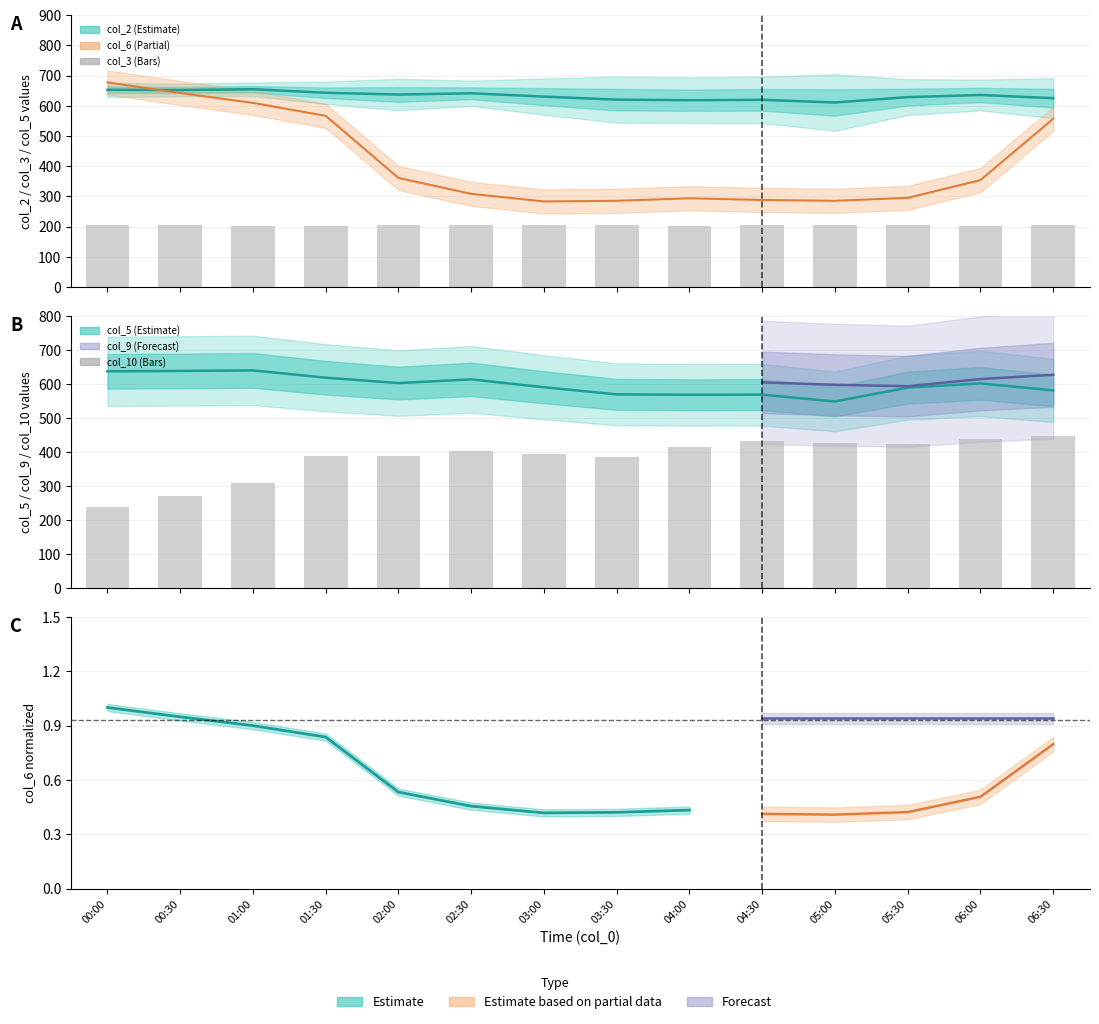

What is the sum of the col_3 values at 05:30 and 05:00?

408.2